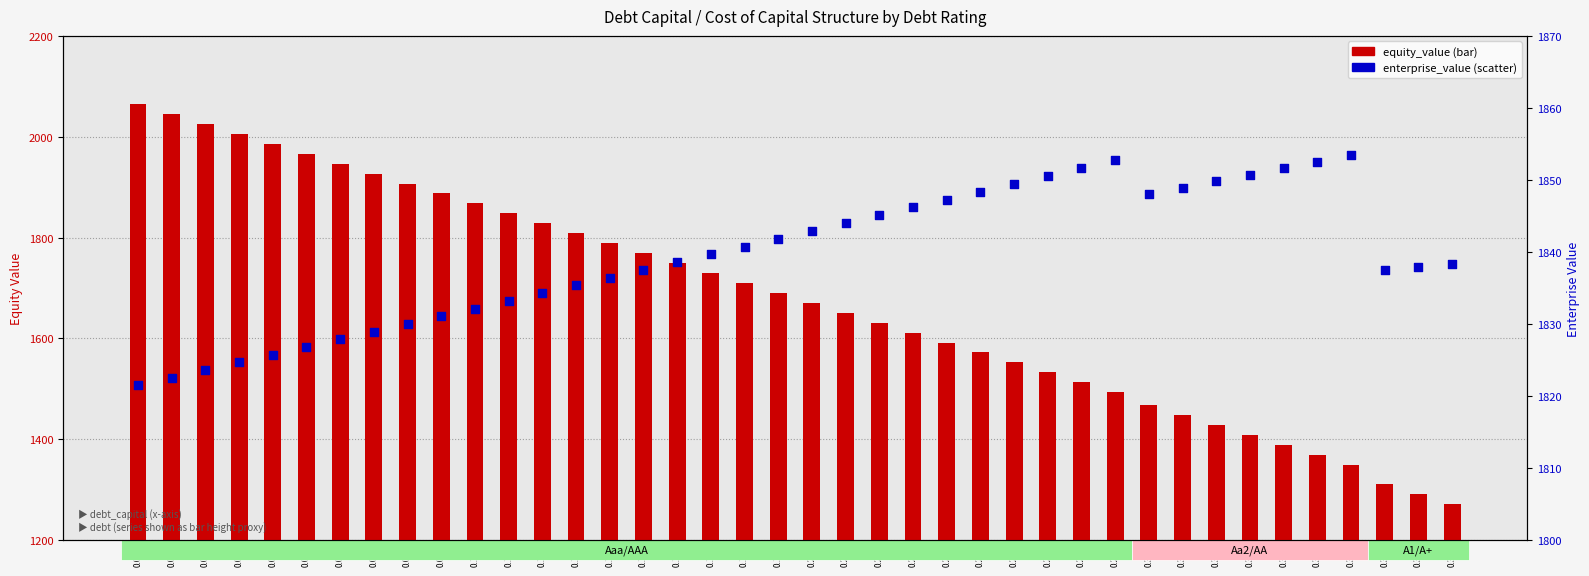

Which series reaches the minimum Y coordinate?

equity_value